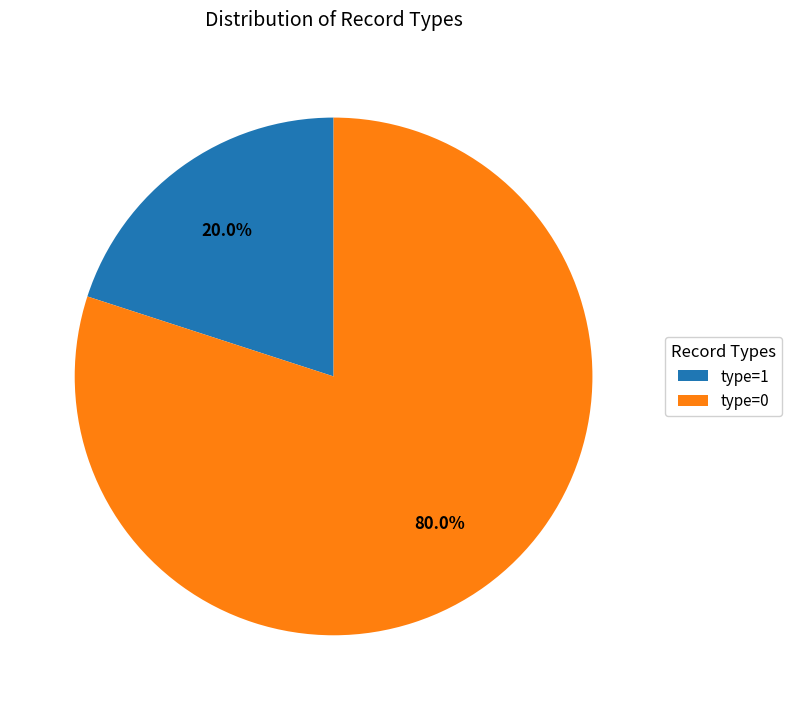

Do type=0 and type=1 together represent more than half of the pie?

Yes